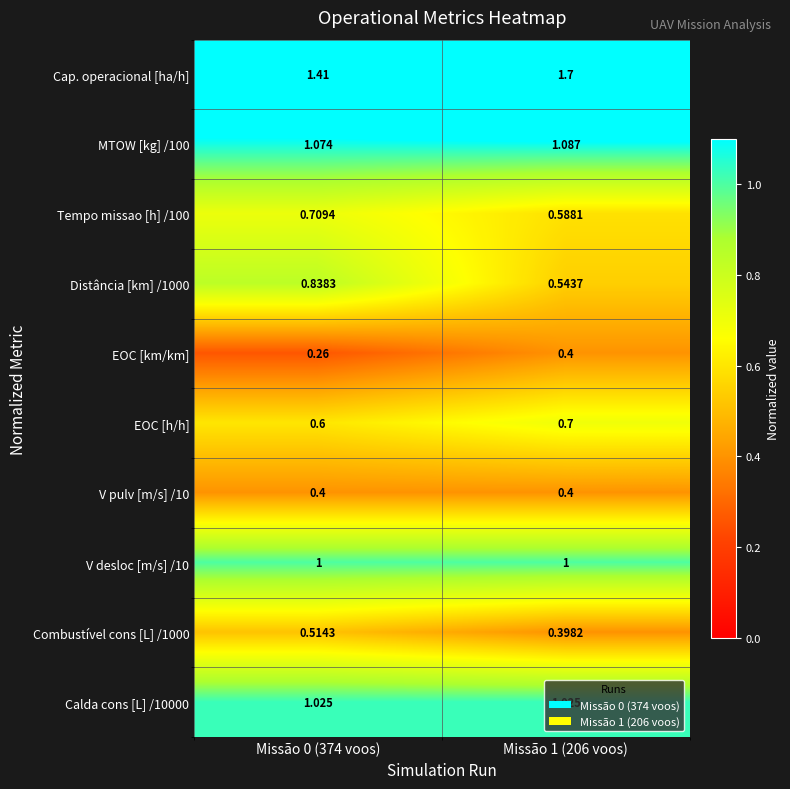

Is the value of MTOW [kg] /100 at Missão 0 (374 voos) greater than the value of EOC [km/km] at Missão 1 (206 voos)?

Yes